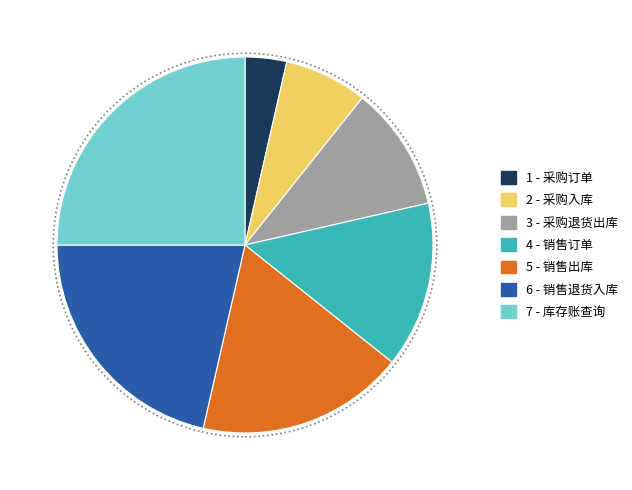

Is there any slice that represents more than half of the pie?

No